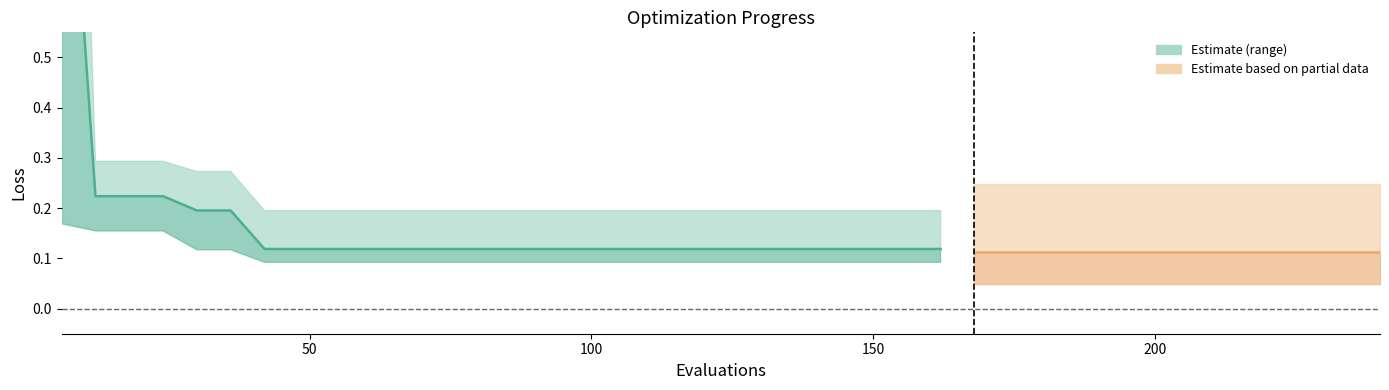

Is this an area chart (filled region under the line)?

No